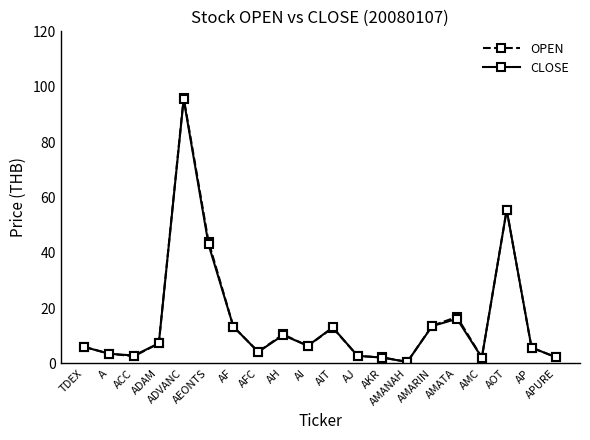

What is the value of the CLOSE point at the 16th from the left?

16.1